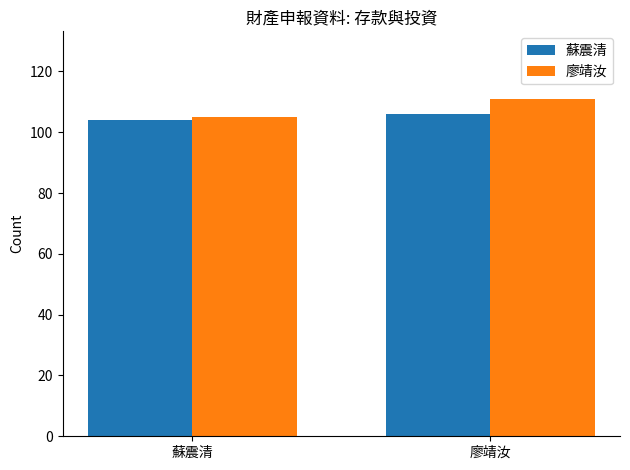

What is the lowest value of the 蘇震清 series?

104